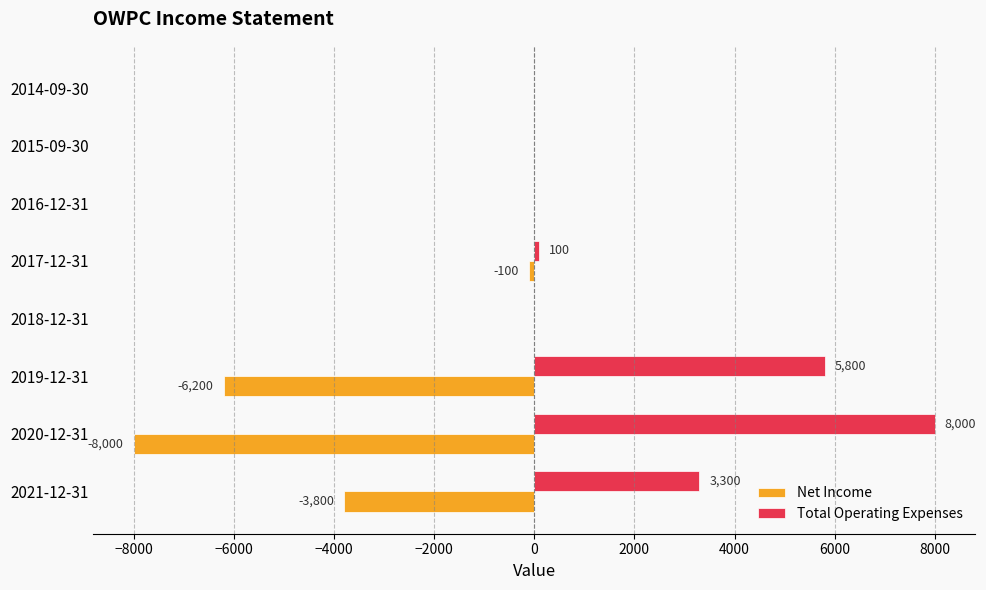

True or false: Net Income has a value of -3800 at 2021-12-31.

True